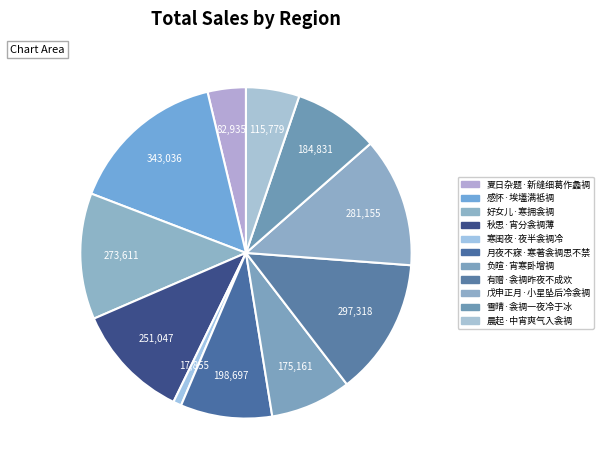

Count the number of slices in the pie.

11